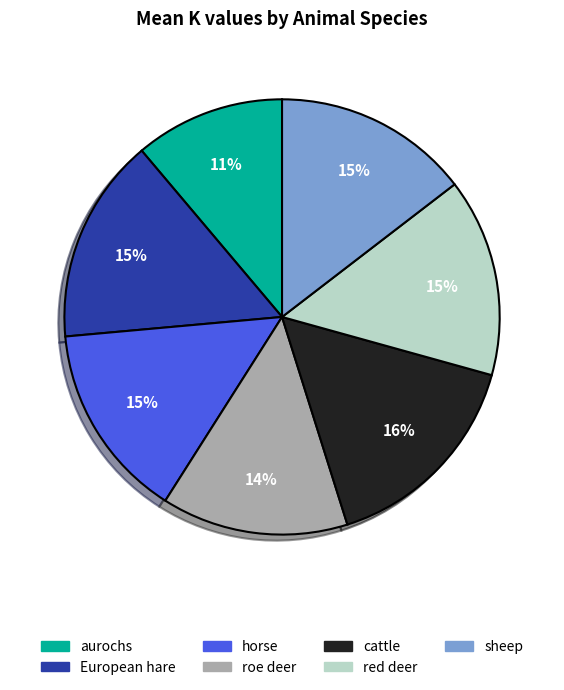

Is the sum of European hare and aurochs greater than half?

No